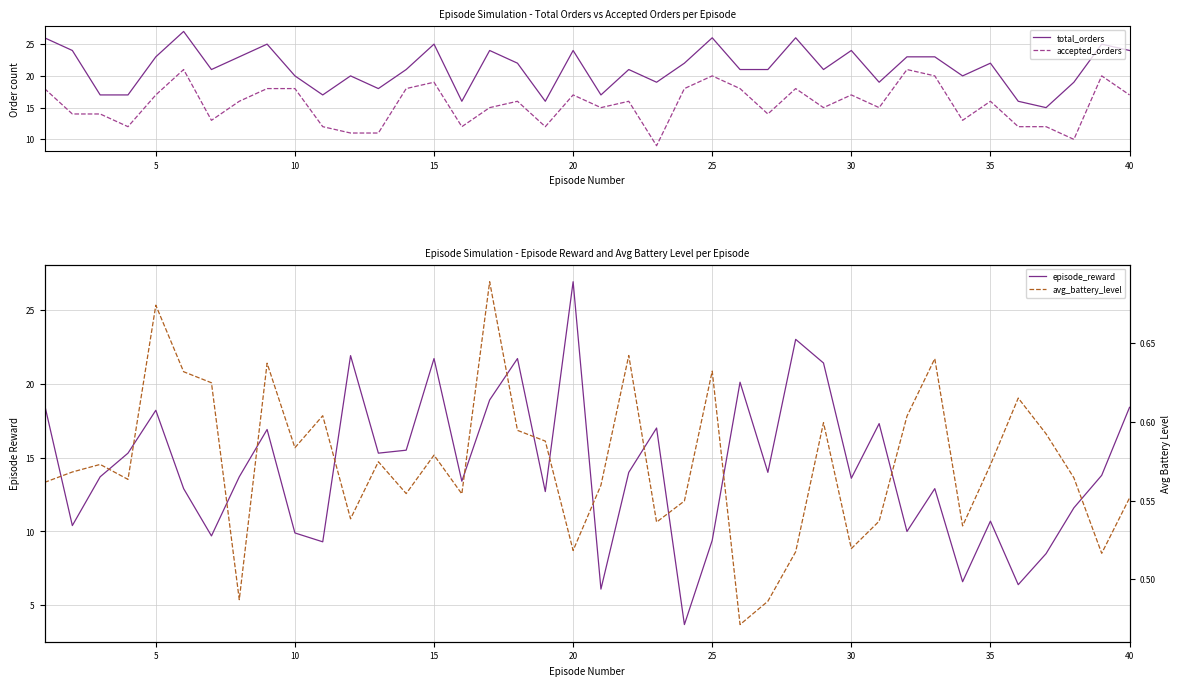

What is the value of the accepted_orders point at the 4th from the left?

12.0